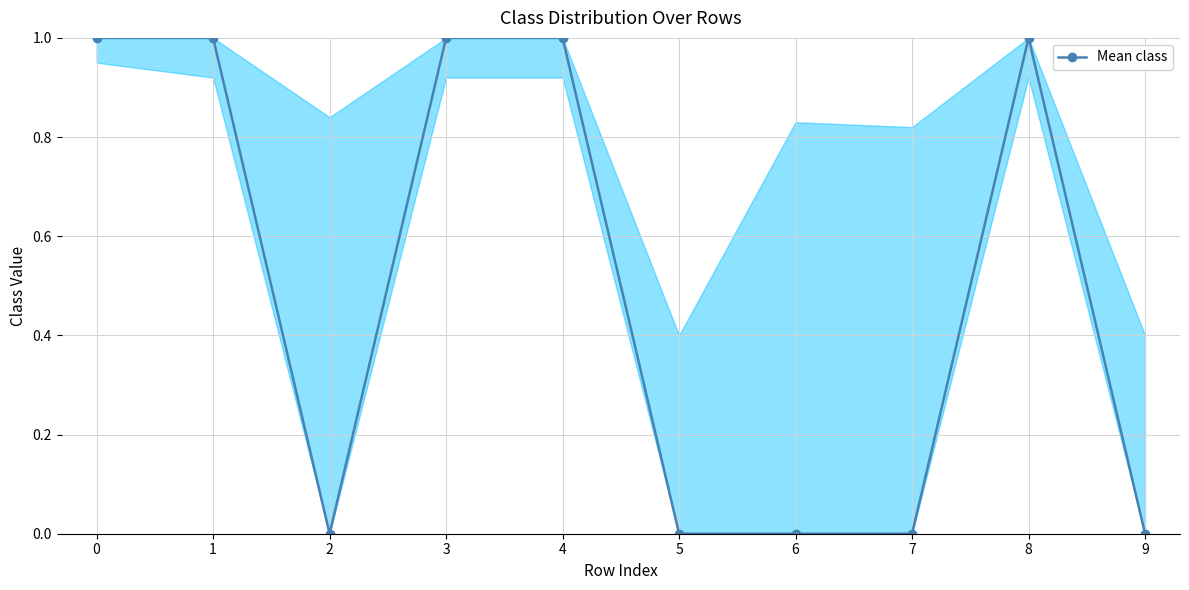

What is the difference between the maximum and second lowest values?

1